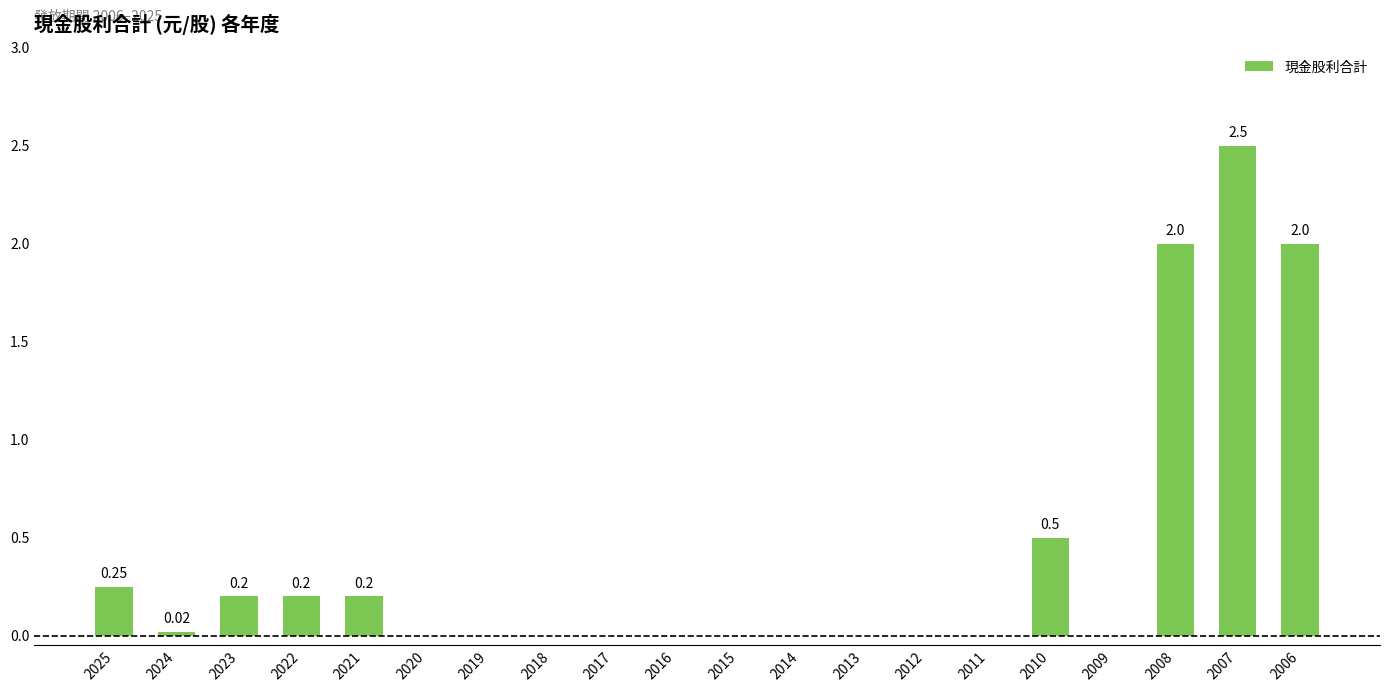

Is it true that the value at 2008 is 0.8?

False